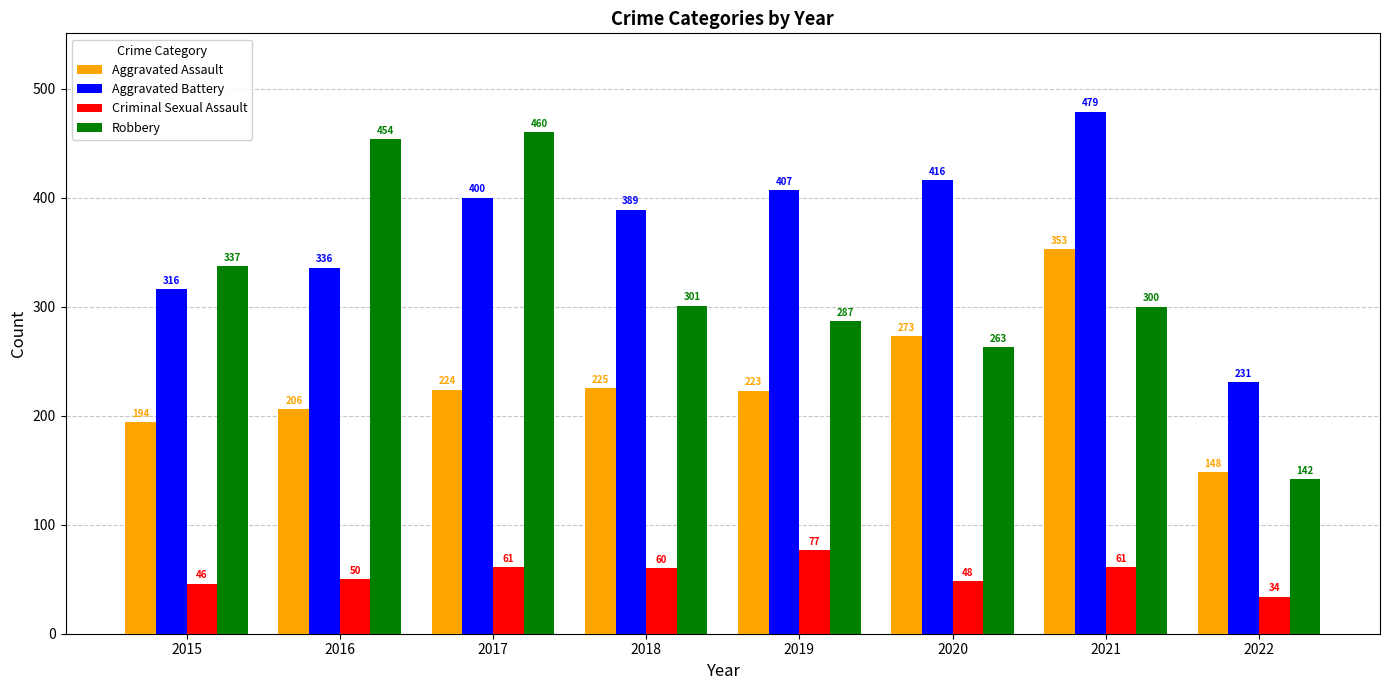

What is the difference between the highest and lowest values at 2019?

330